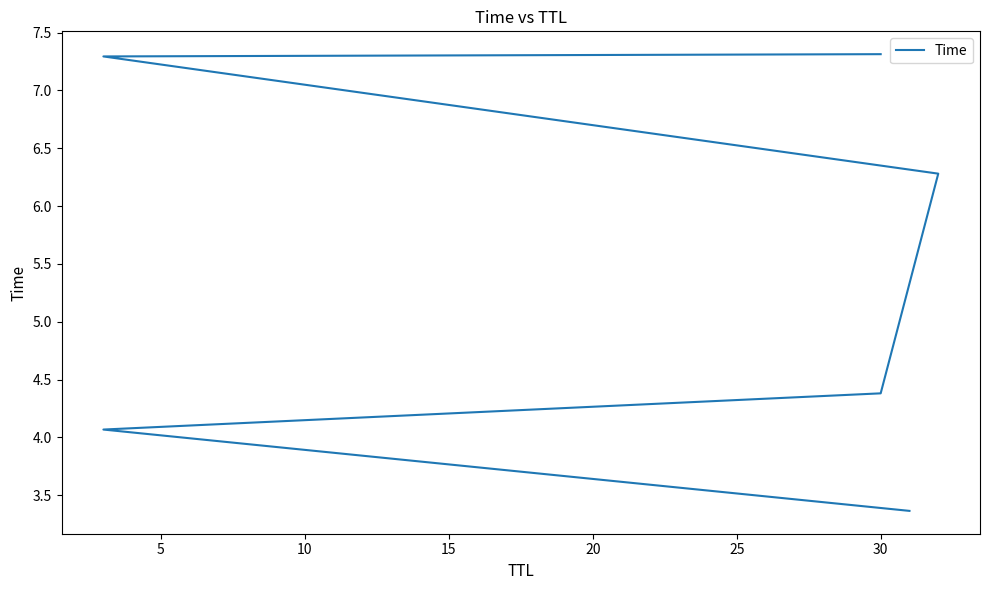

How many data points does each series have?

6